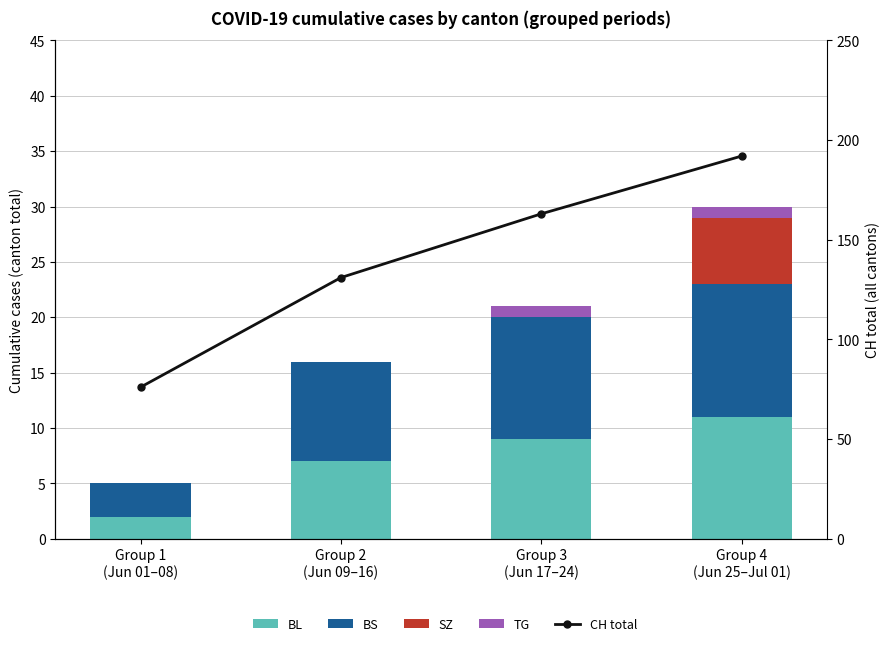

Where is SZ nearest to the value 3?

Group 1
(Jun 01–08)